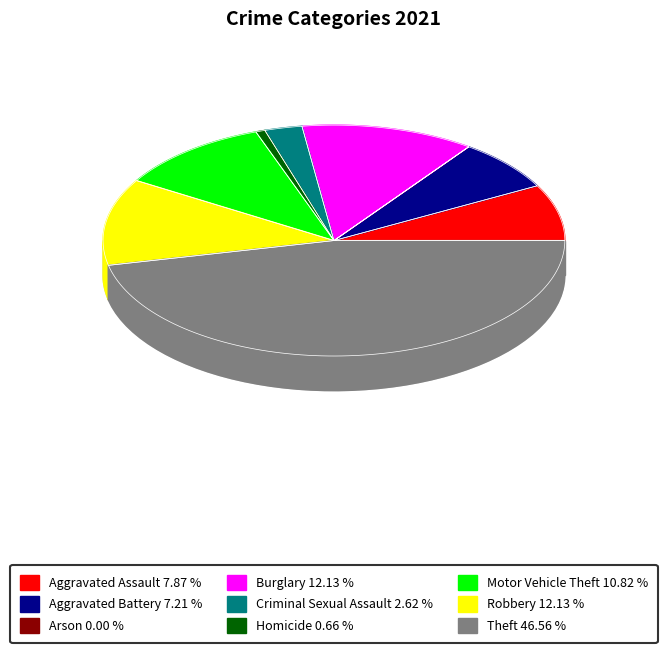

To the nearest percent, what is the average slice percentage?

11%